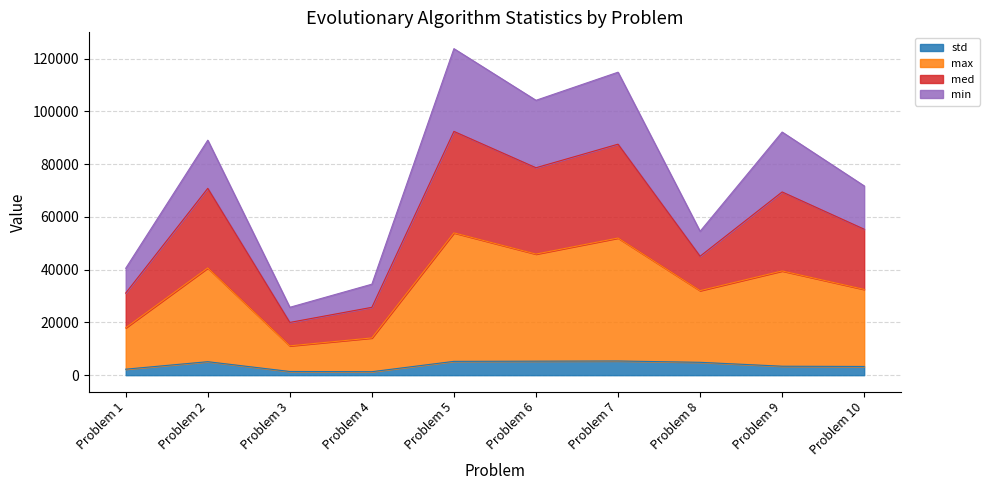

List the labels in order of max value, largest first.

Problem 5, Problem 7, Problem 6, Problem 2, Problem 9, Problem 10, Problem 8, Problem 1, Problem 4, Problem 3